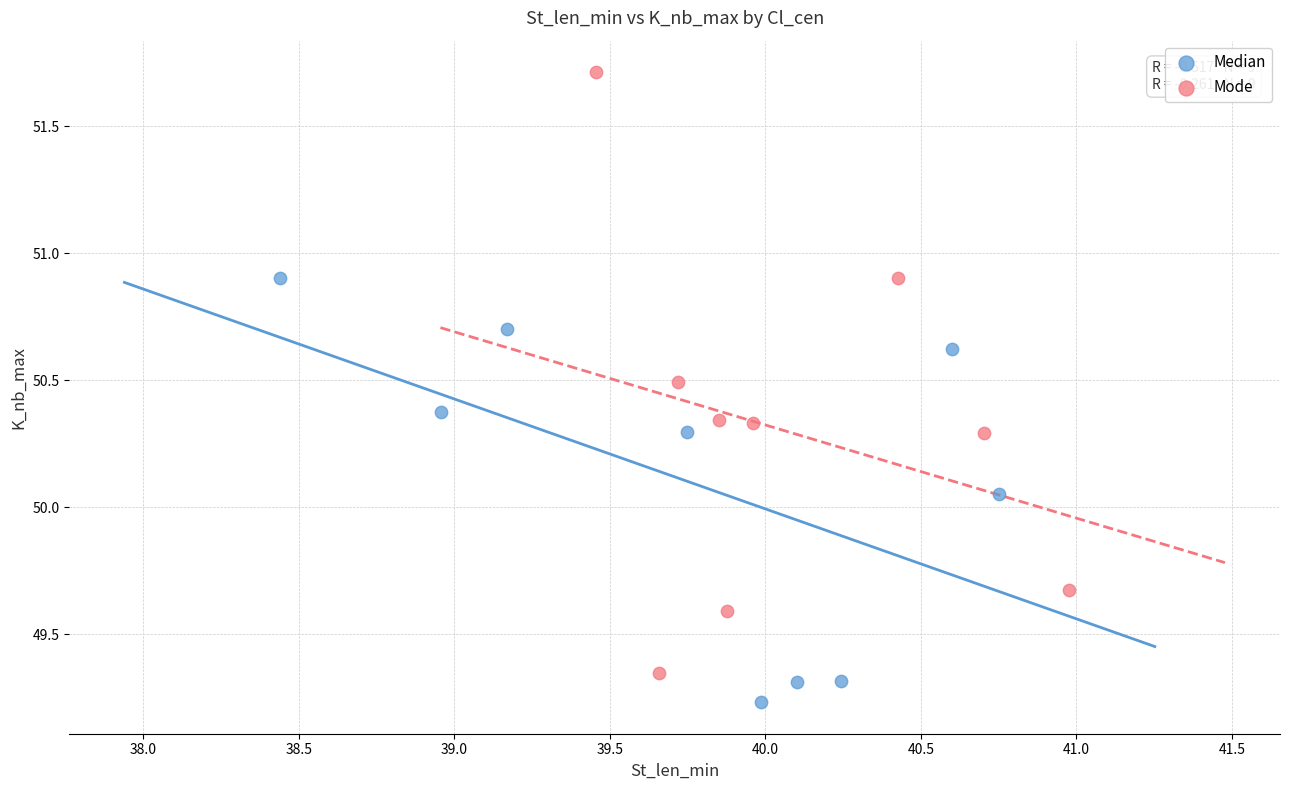

Which series contains the lowest Y value?

Median